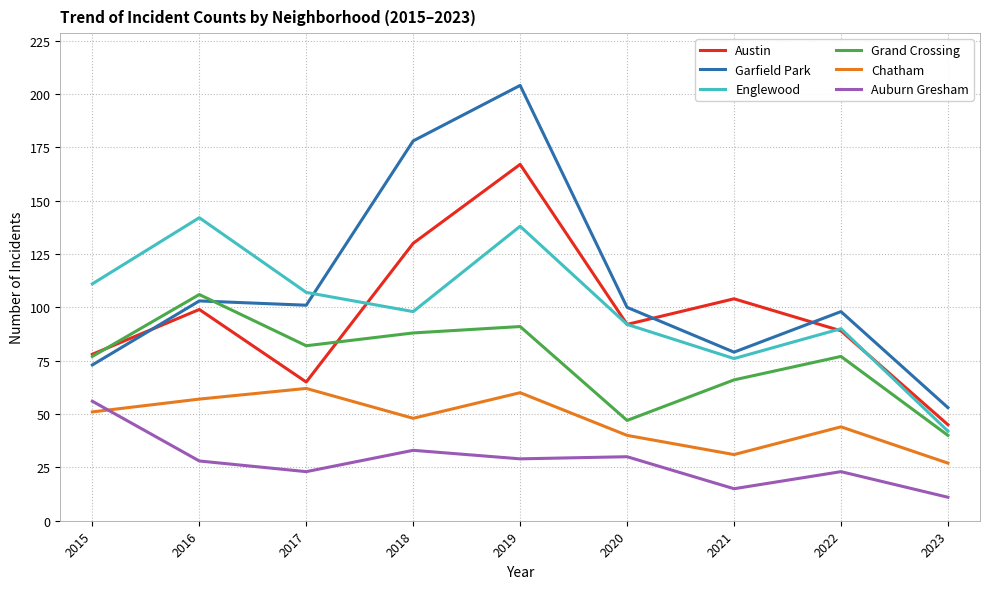

At how many categories does at least one series exceed 182?

1